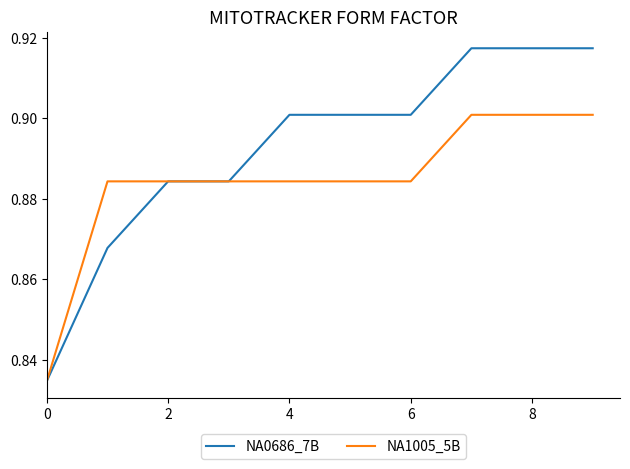

List the series in order of their peak value, highest first.

NA0686_7B, NA1005_5B